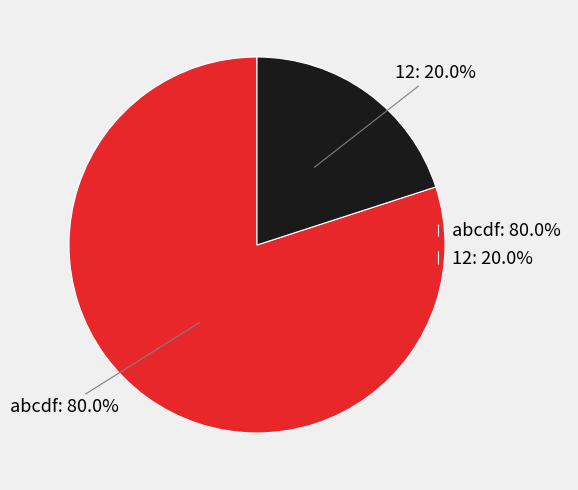

To the nearest percent, what portion does 12 represent?

20%